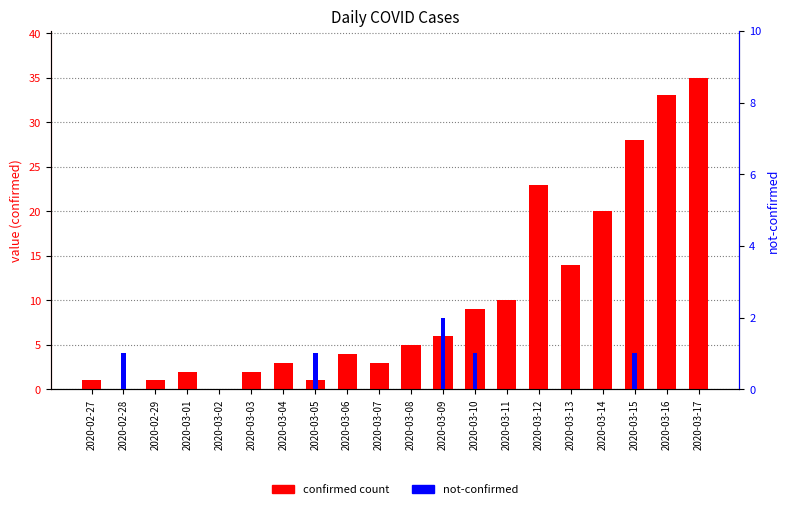

List the series in order of their overall mean, lowest first.

not-confirmed, confirmed count